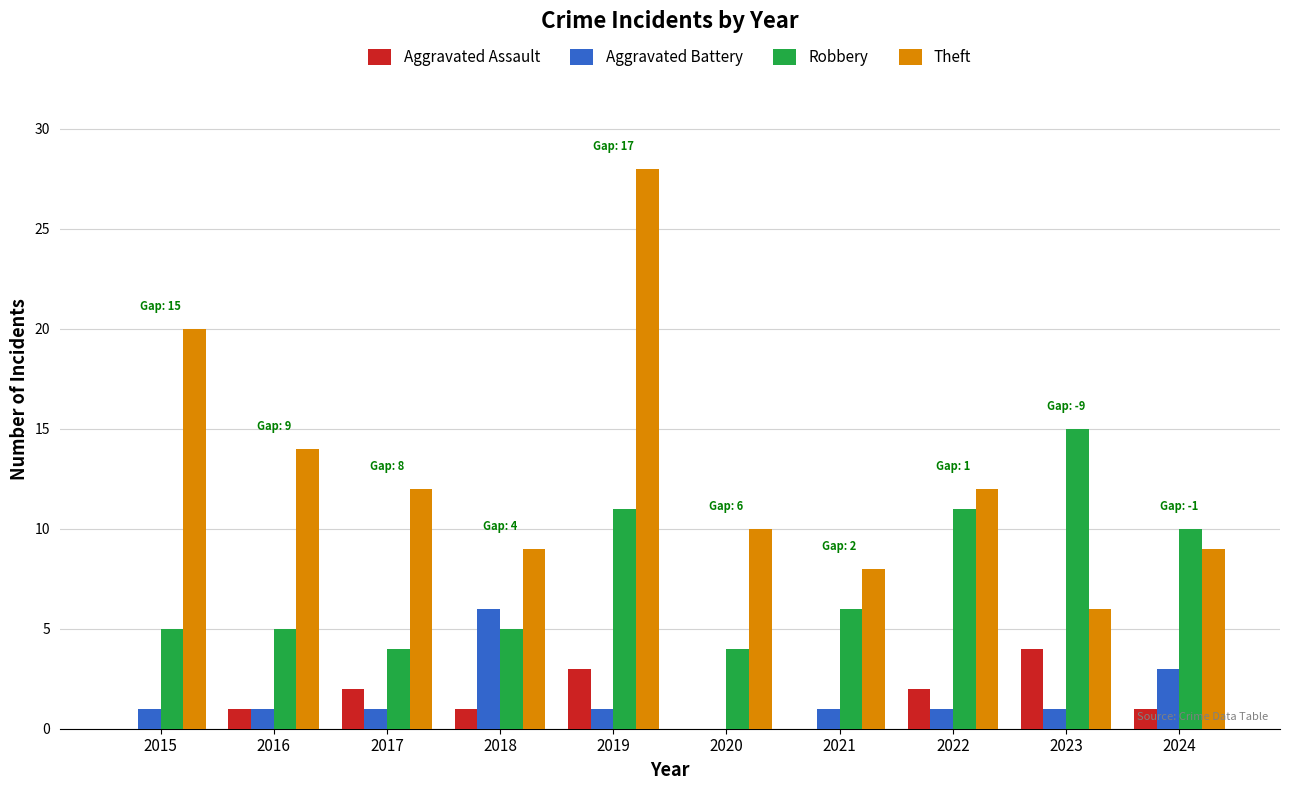

Reading left to right, transcribe all the data shown in this chart.

Aggravated Assault: 2015=0	2016=1	2017=2	2018=1	2019=3	2020=0	2021=0	2022=2	2023=4	2024=1
Aggravated Battery: 2015=1	2016=1	2017=1	2018=6	2019=1	2020=0	2021=1	2022=1	2023=1	2024=3
Robbery: 2015=5	2016=5	2017=4	2018=5	2019=11	2020=4	2021=6	2022=11	2023=15	2024=10
Theft: 2015=20	2016=14	2017=12	2018=9	2019=28	2020=10	2021=8	2022=12	2023=6	2024=9